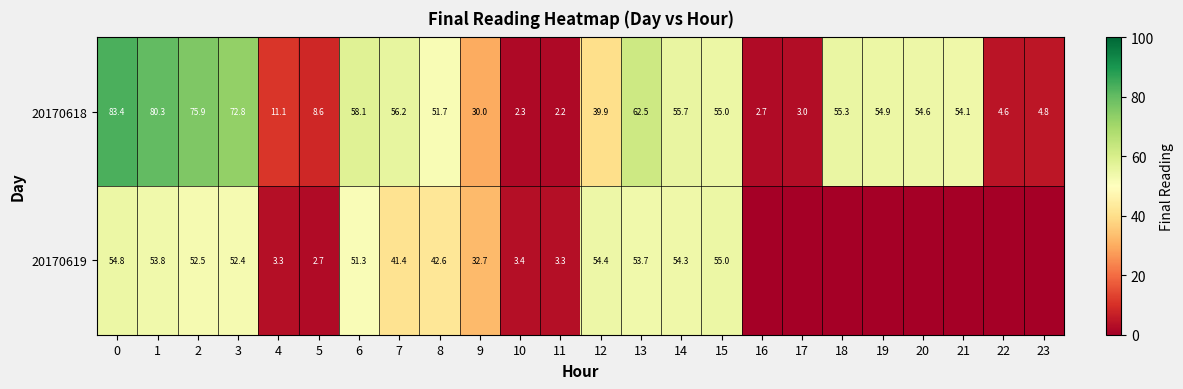

At 11, list the series in order from largest to smallest.

20170619, 20170618